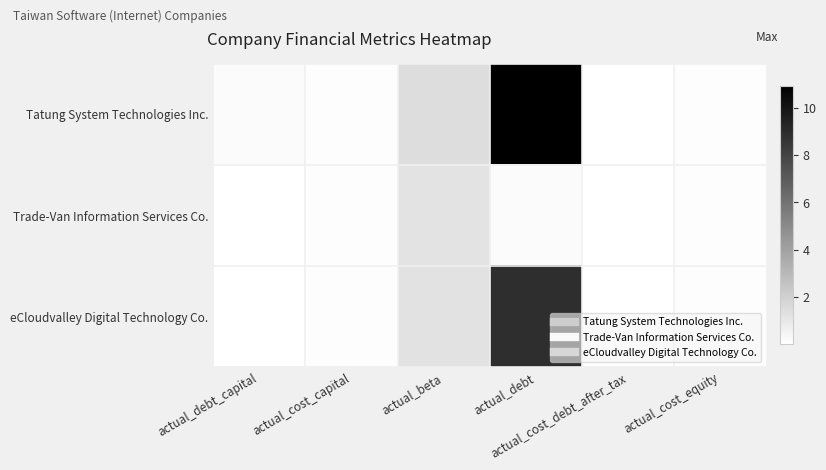

What is the total value across all series at actual_cost_debt_after_tax?

0.1